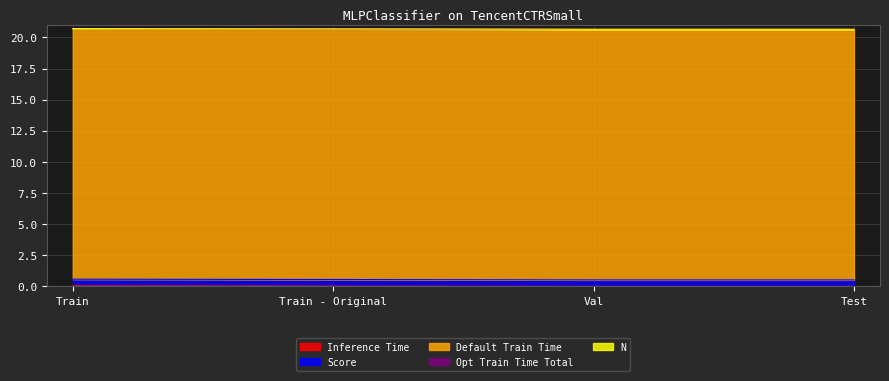

True or false: Default Train Time has more than 2 points higher than both neighbors.

False